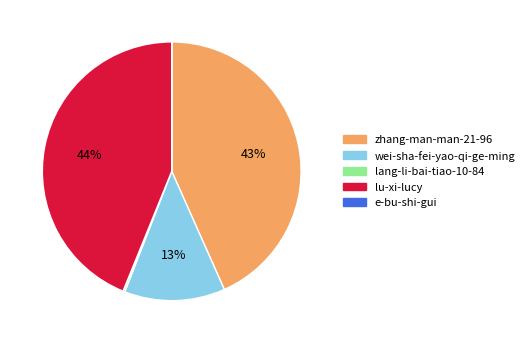

Between zhang-man-man-21-96 and lu-xi-lucy, which is larger?

lu-xi-lucy